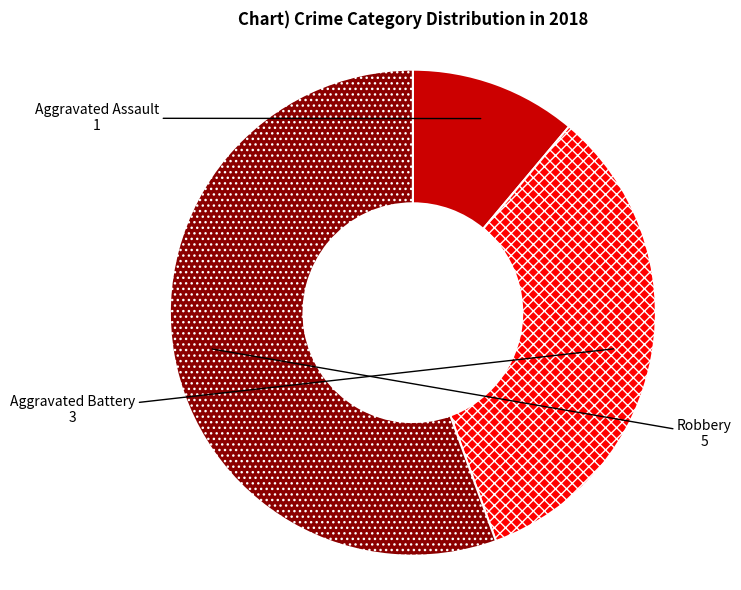

Is there a majority slice in this chart?

Yes